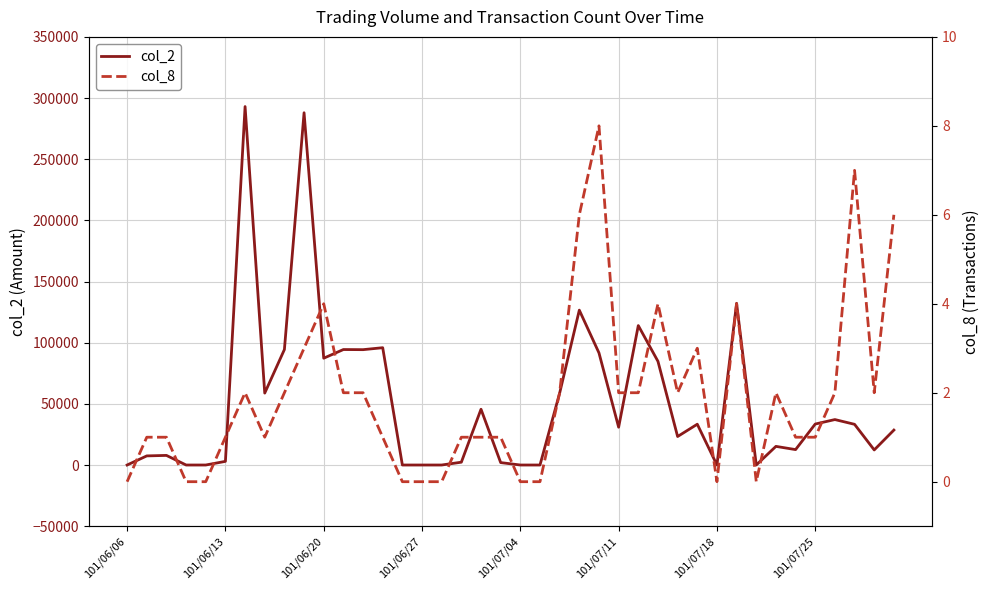

Is it true that col_2 equals 2300 at 17?

True